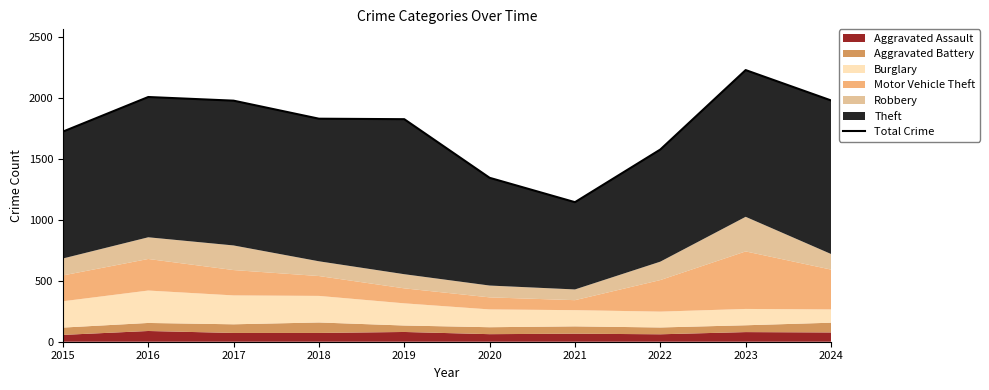

What is the maximum value shown in the chart?

2229